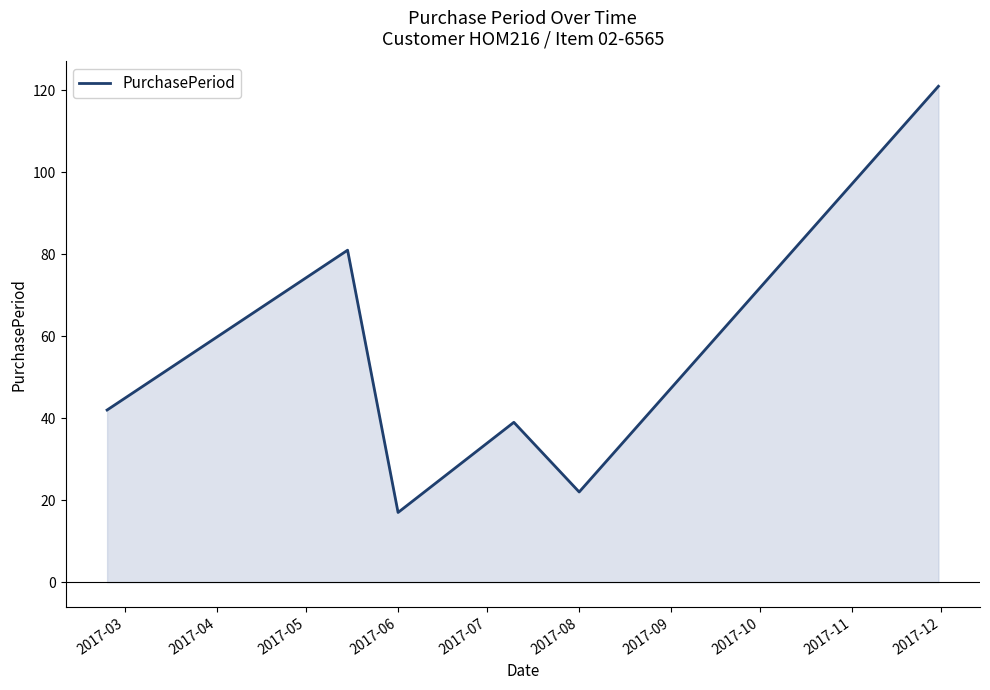

True or false: there are more than 2 points higher than both neighbors.

False